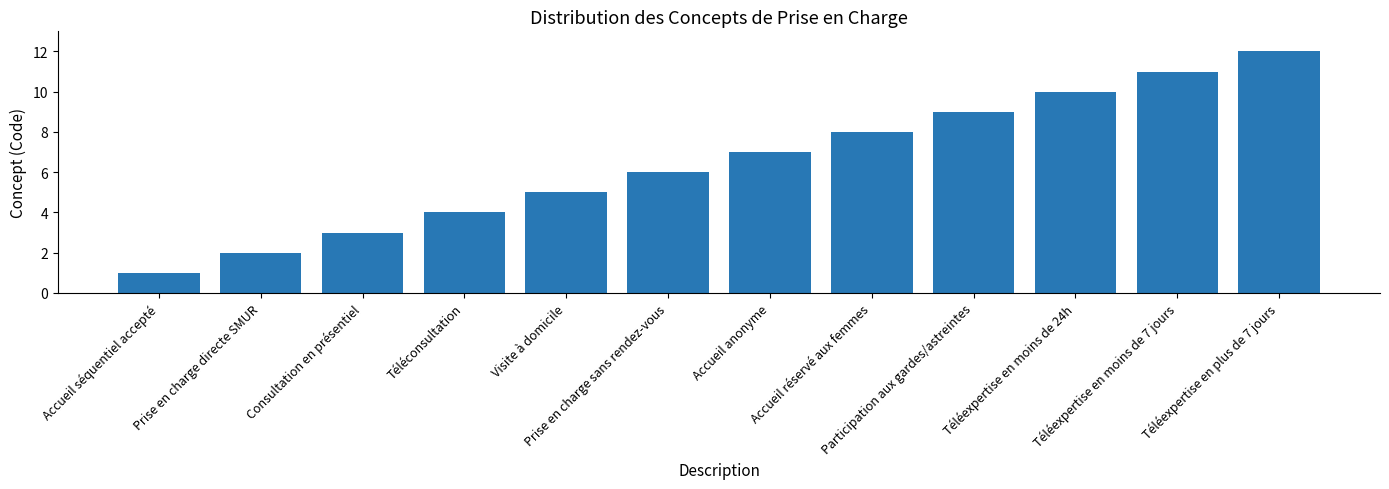

What is the difference between the values at Prise en charge sans rendez-vous and Accueil anonyme?

1